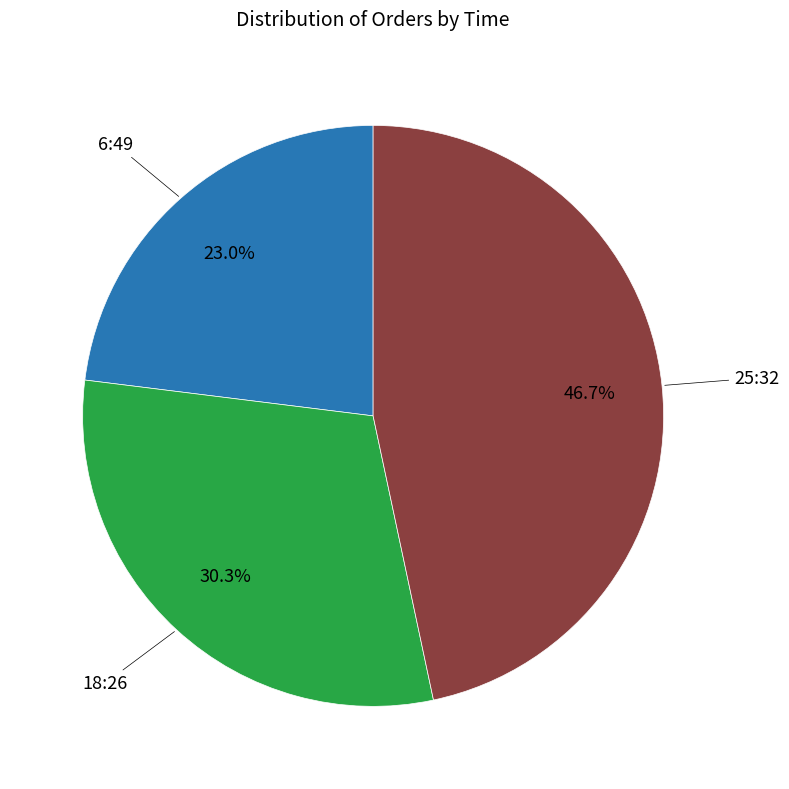

Rank the categories by value from lowest to highest.

6:49, 18:26, 25:32